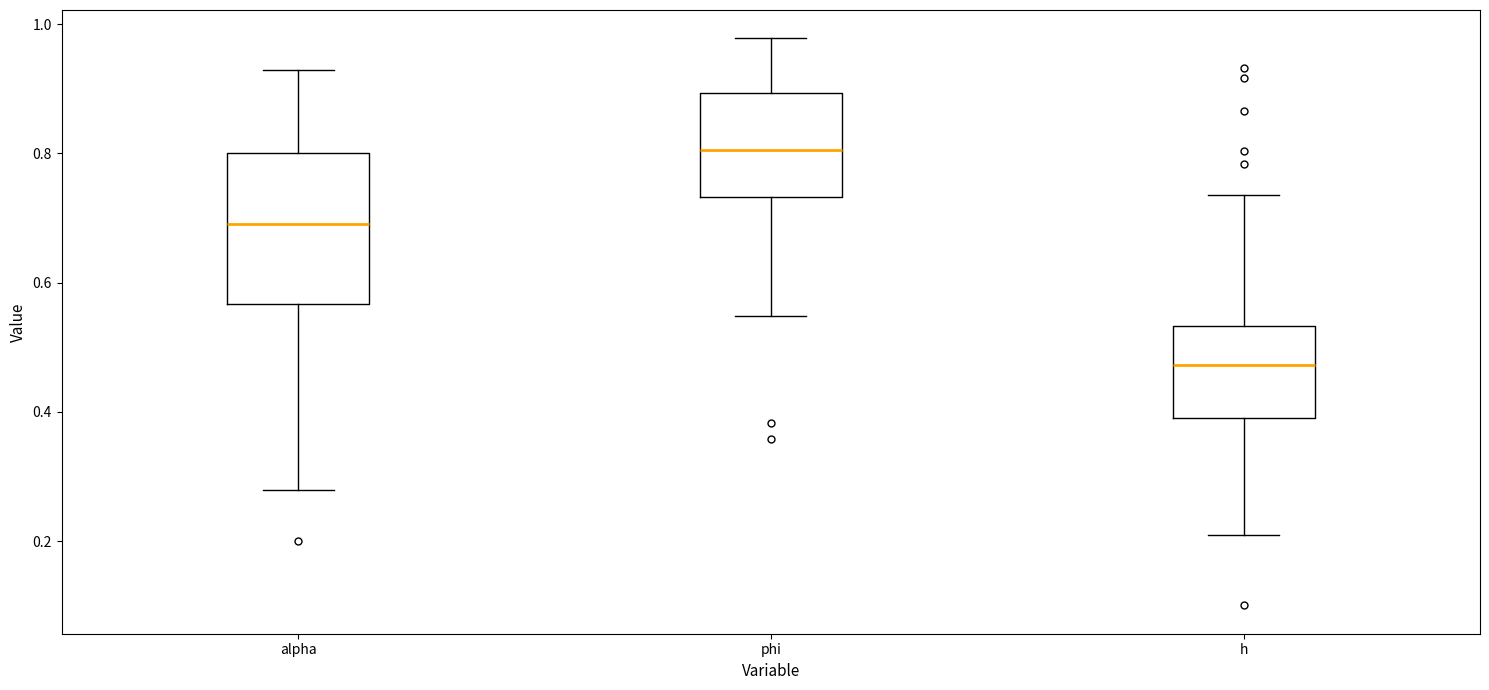

Where does the median line of the box for phi sit on the y-axis? The values are not printed on the chart, so give them approximately, as read against the axis.

0.80